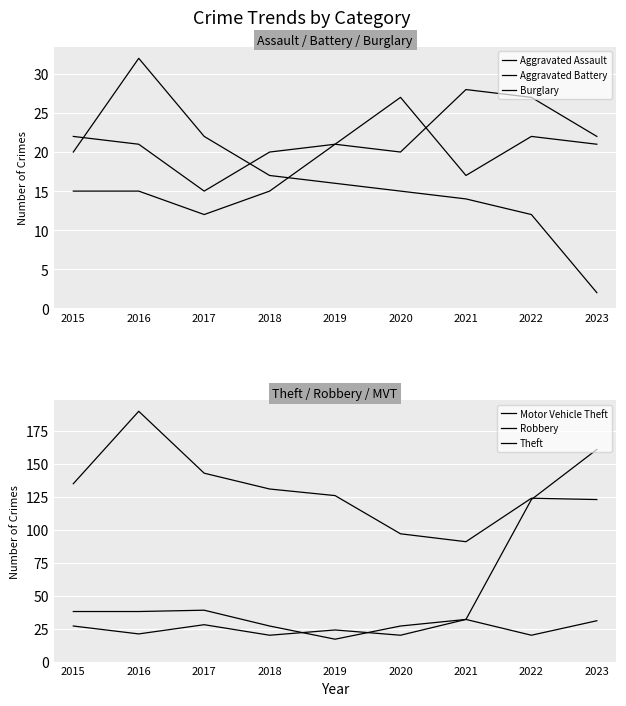

Which series changed the most between 2019 and 2023?

Motor Vehicle Theft